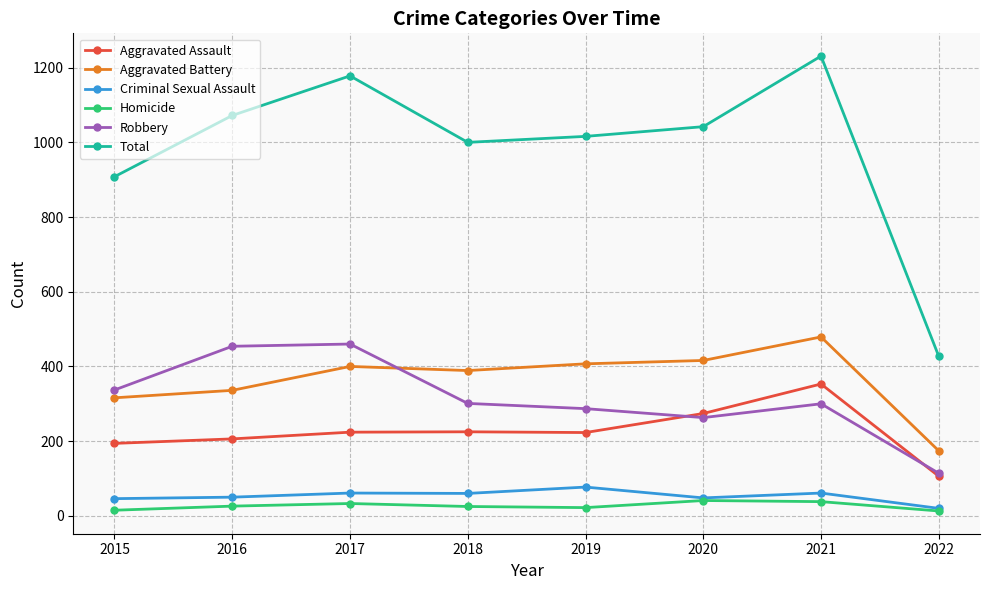

What is the sum of the Aggravated Assault values at 2017 and 2021?

577